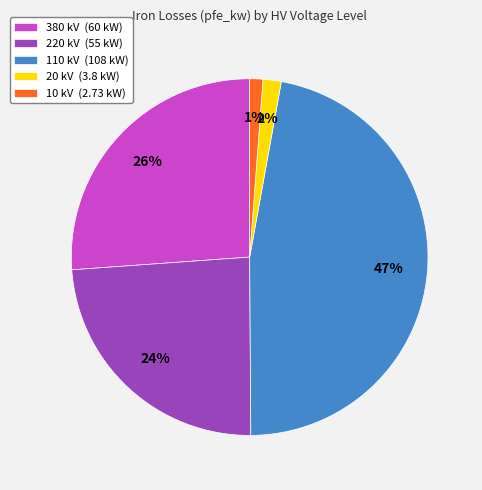

Combined, do 110 kV and 20 kV account for over 50%?

No